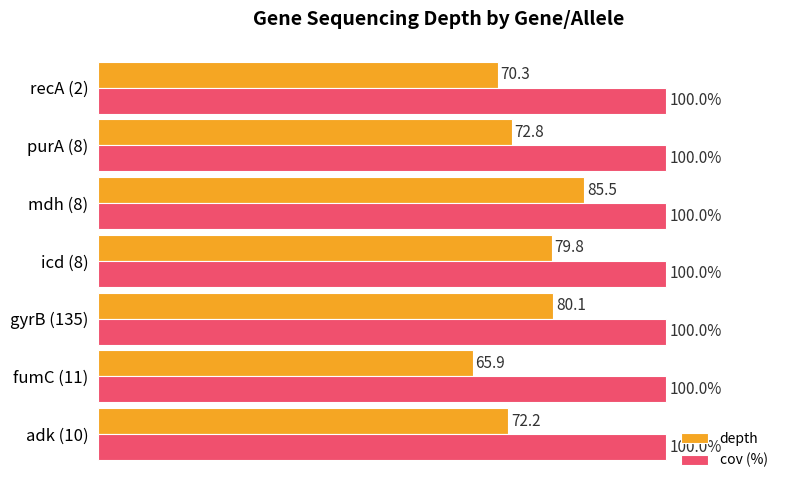

At which label is depth closest to 75?

purA (8)